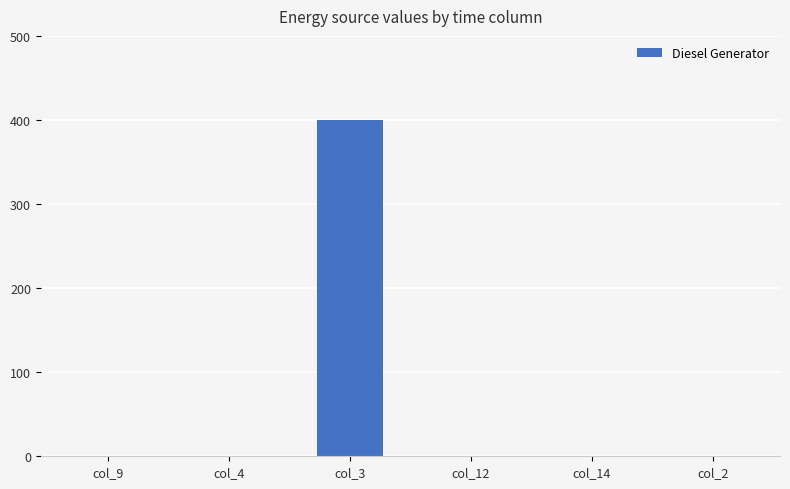

What value does the data have at col_3, to the nearest 50?

400